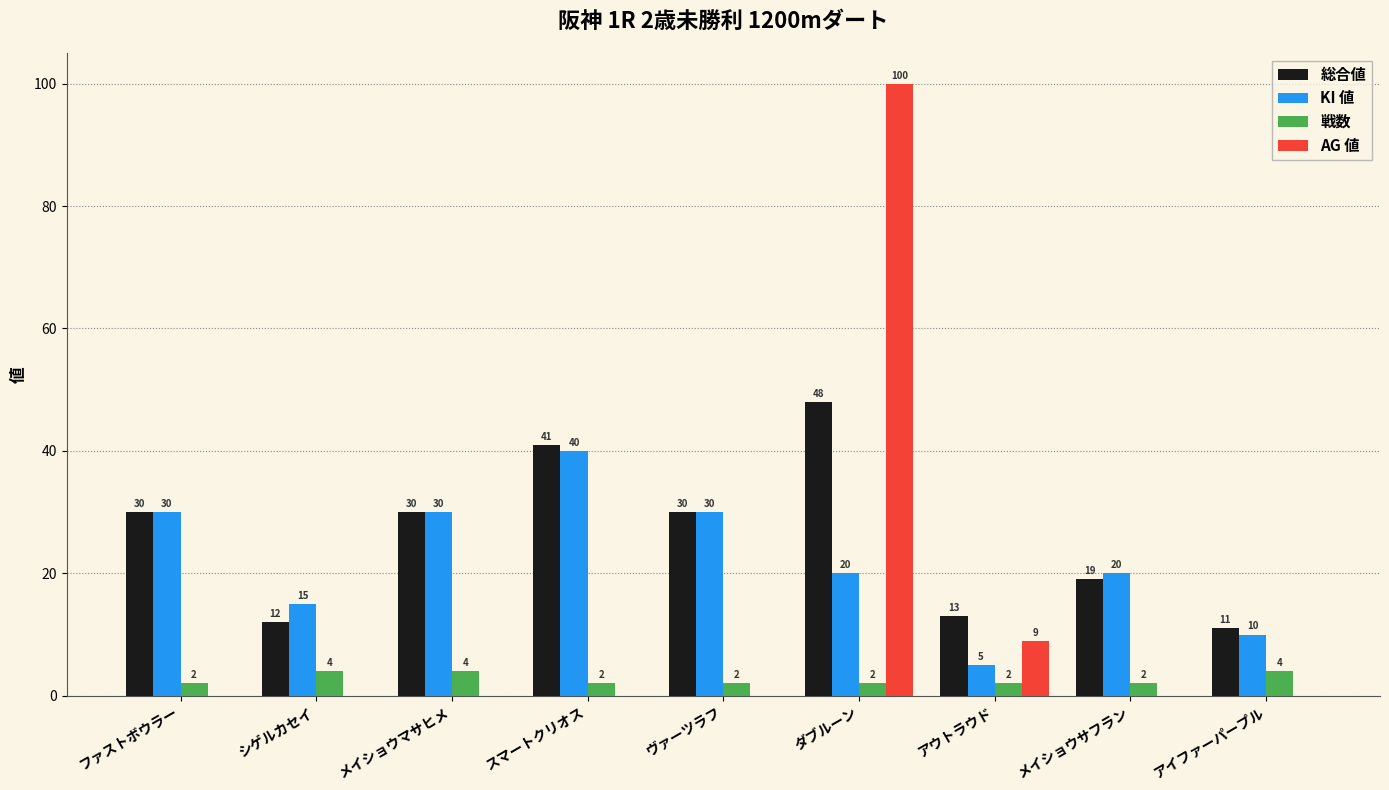

Which series has the largest total across all categories?

総合値